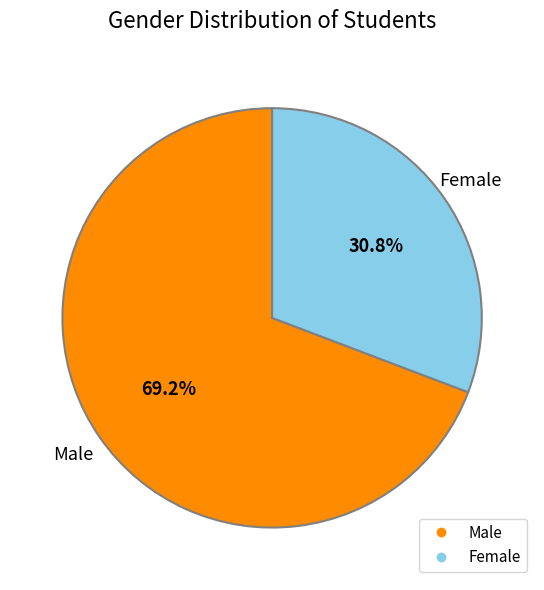

To the nearest percent, what portion does Male represent?

69%